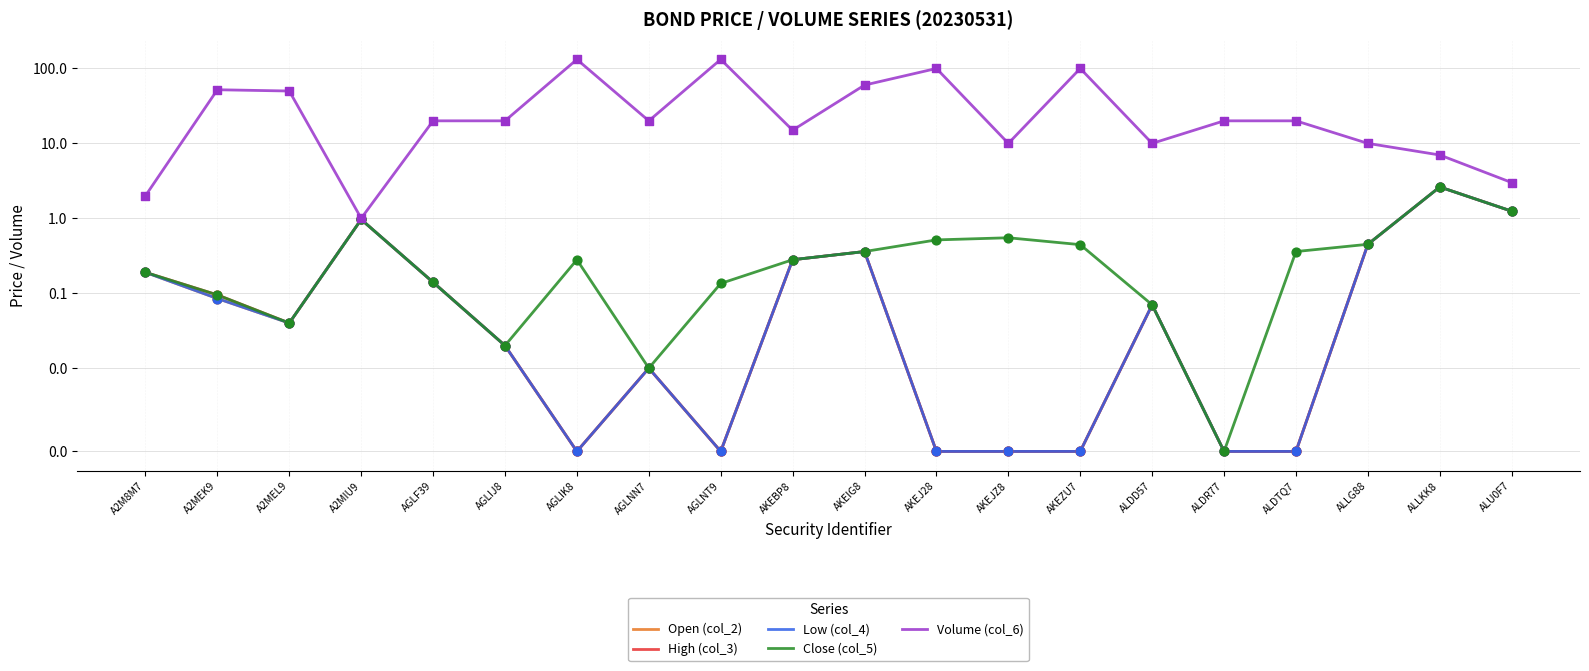

What are all the series names shown in the legend?

Open (col_2), High (col_3), Low (col_4), Close (col_5), Volume (col_6)